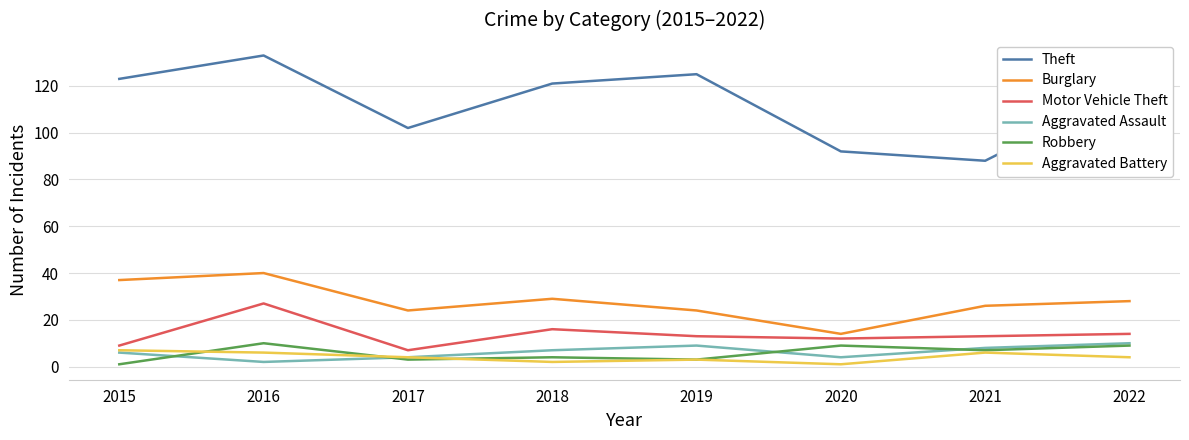

What is the total value across all series at 2019?

177